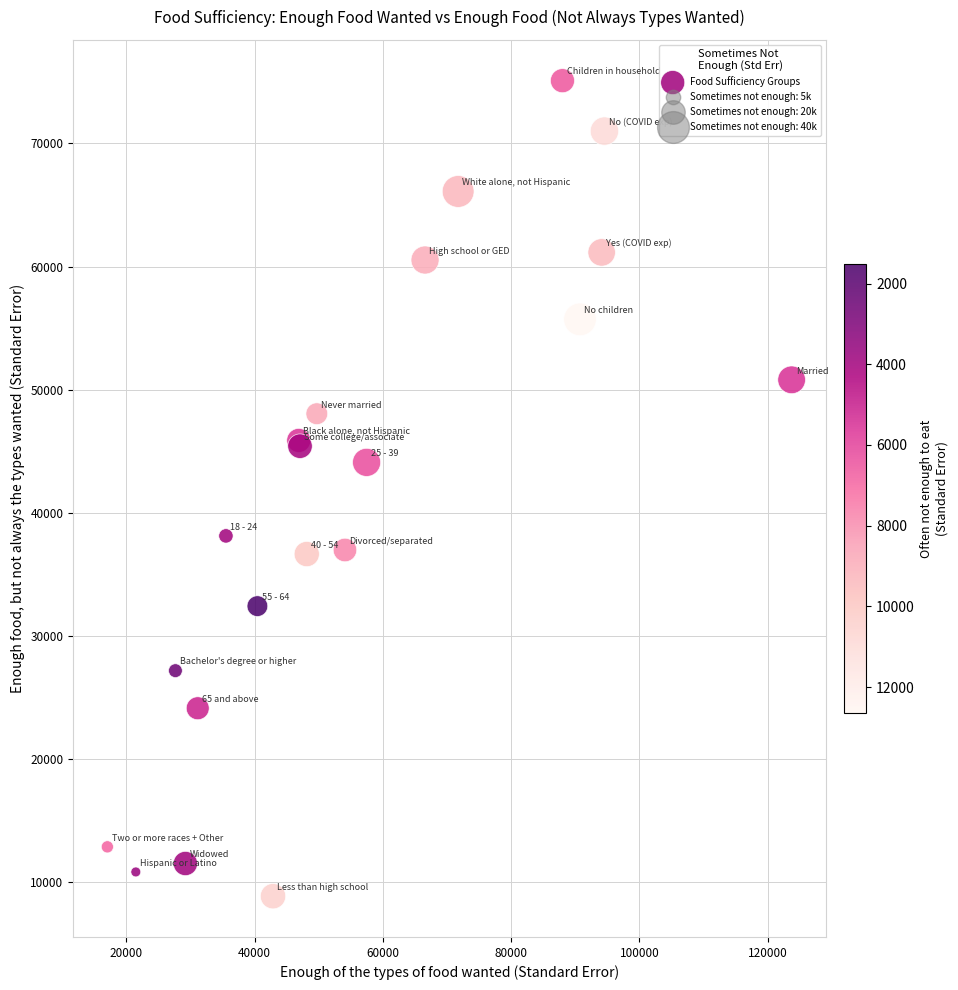

What Y value in the scatter plot is closest to 41982?

44098.3